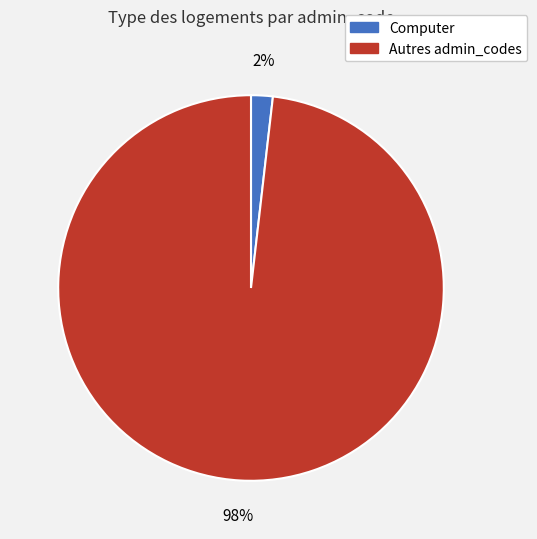

Is there any slice that represents more than half of the pie?

Yes